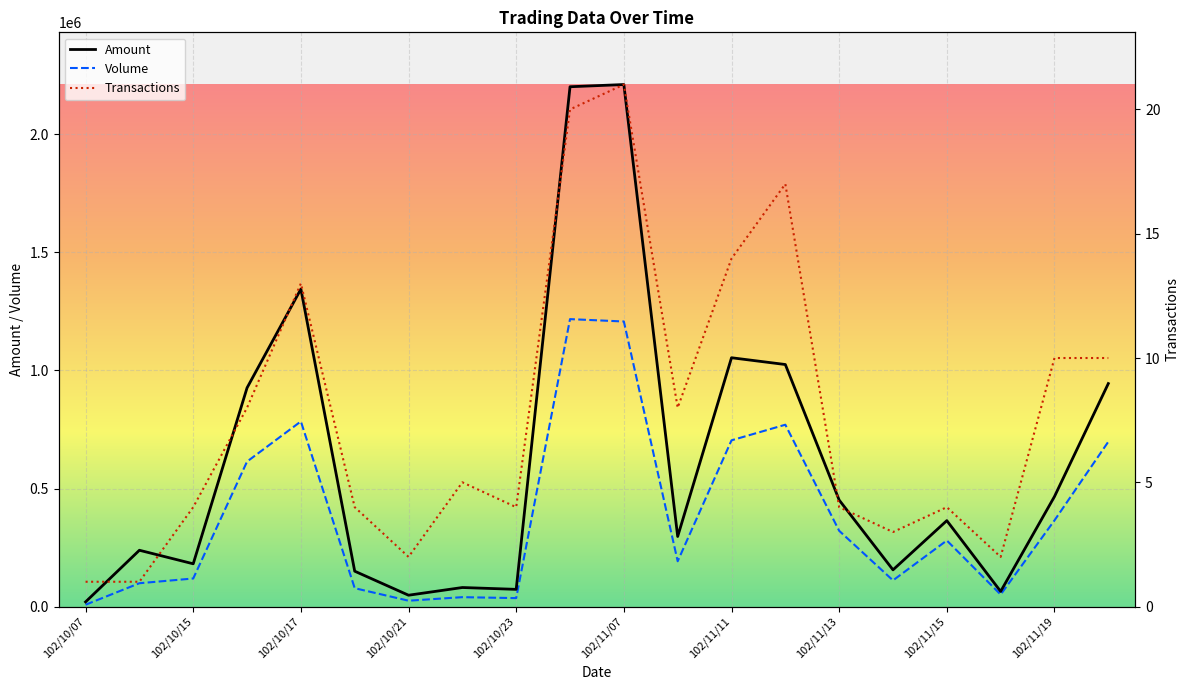

What are all the series names shown in the legend?

Amount, Volume, Transactions